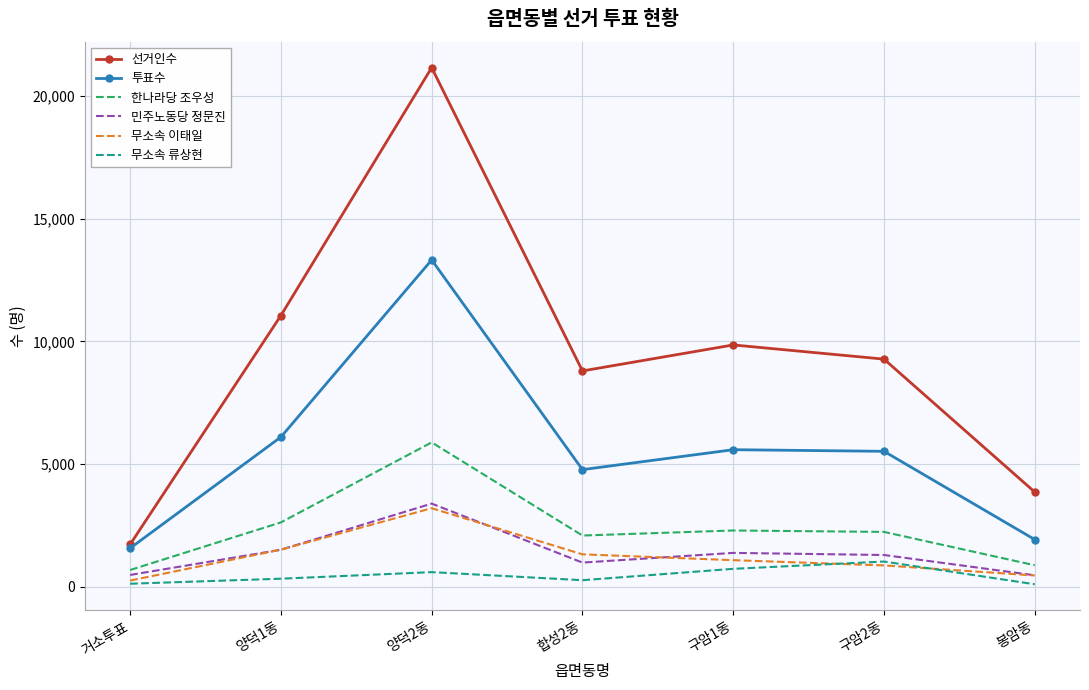

Which series has the largest range (max minus min)?

선거인수